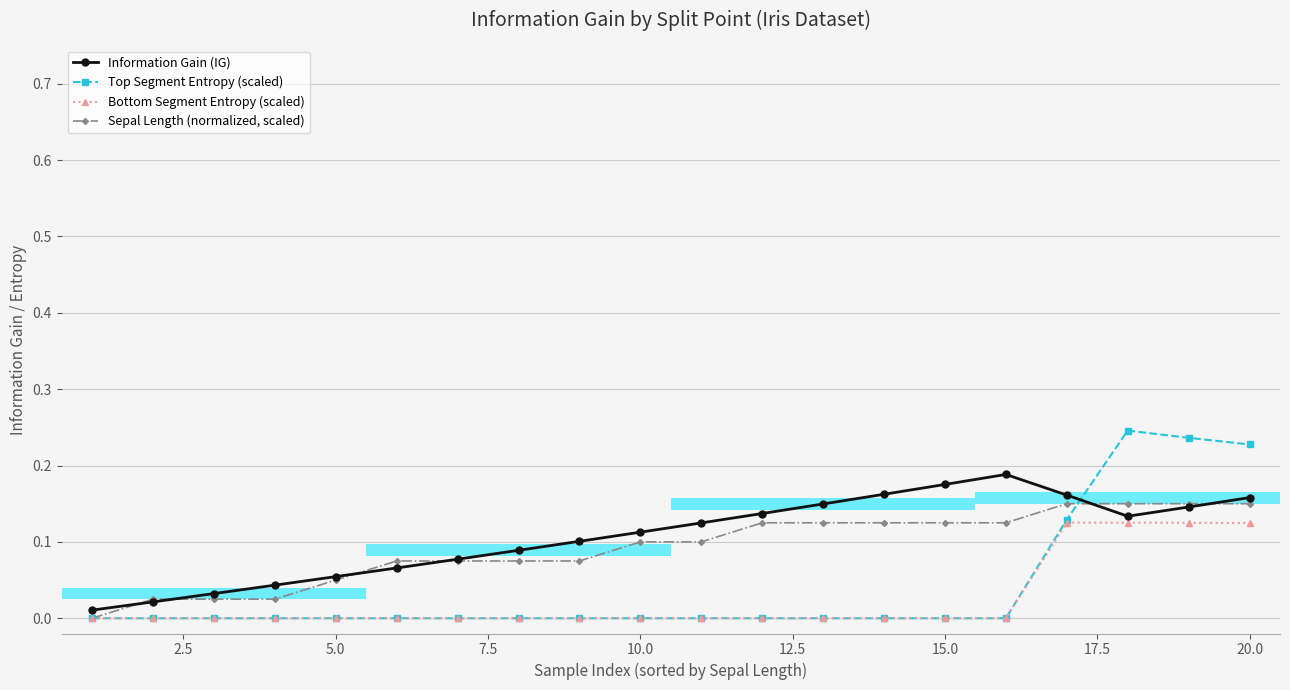

Reading right to left, list all the values displayed in this chart.

Information Gain (IG): 0.2	0.1	0.1	0.2	0.2	0.2	0.2	0.1	0.1	0.1	0.1	0.1	0.1	0.1	0.1	0.1	0.0	0.0	0.0	0.0
Top Segment Entropy (scaled): 0.2	0.2	0.2	0.1	0.0	0.0	0.0	0.0	0.0	0.0	0.0	0.0	0.0	0.0	0.0	0.0	0.0	0.0	0.0	0.0
Bottom Segment Entropy (scaled): 0.1	0.1	0.1	0.1	0.0	0.0	0.0	0.0	0.0	0.0	0.0	0.0	0.0	0.0	0.0	0.0	0.0	0.0	0.0	0.0
Sepal Length (normalized, scaled): 0.1	0.1	0.1	0.1	0.1	0.1	0.1	0.1	0.1	0.1	0.1	0.1	0.1	0.1	0.1	0.0	0.0	0.0	0.0	0.0